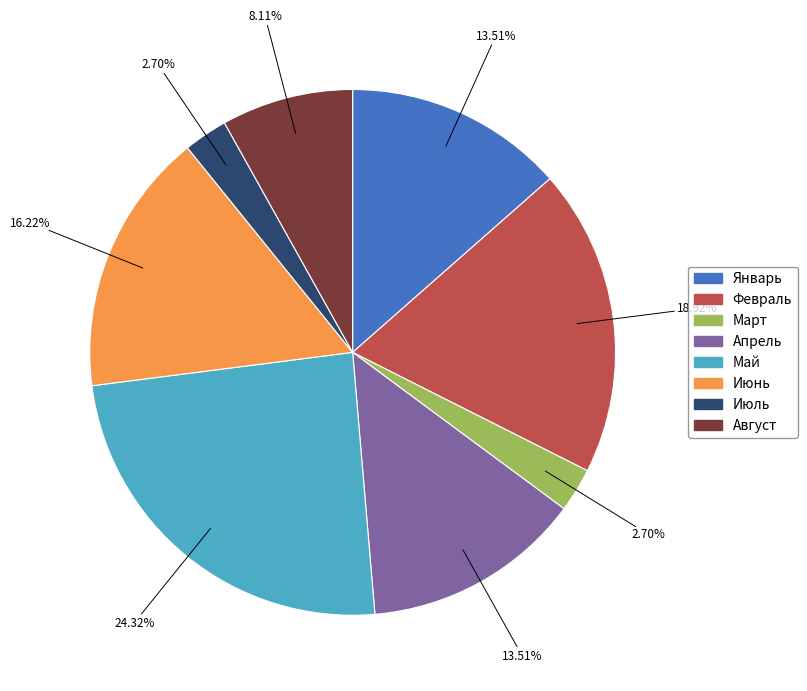

To the nearest percent, what is the difference between the Январь and Март slice percentages?

11%